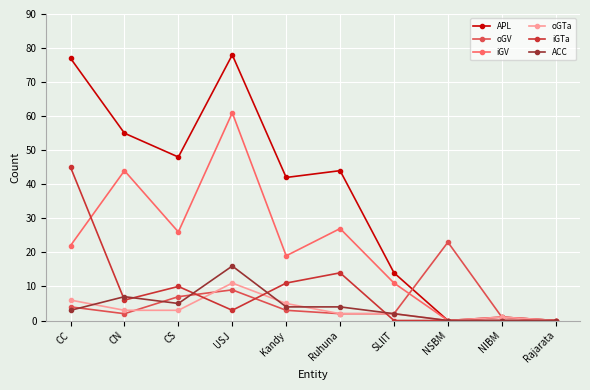

True or false: APL has more than 2 interior local peaks.

True